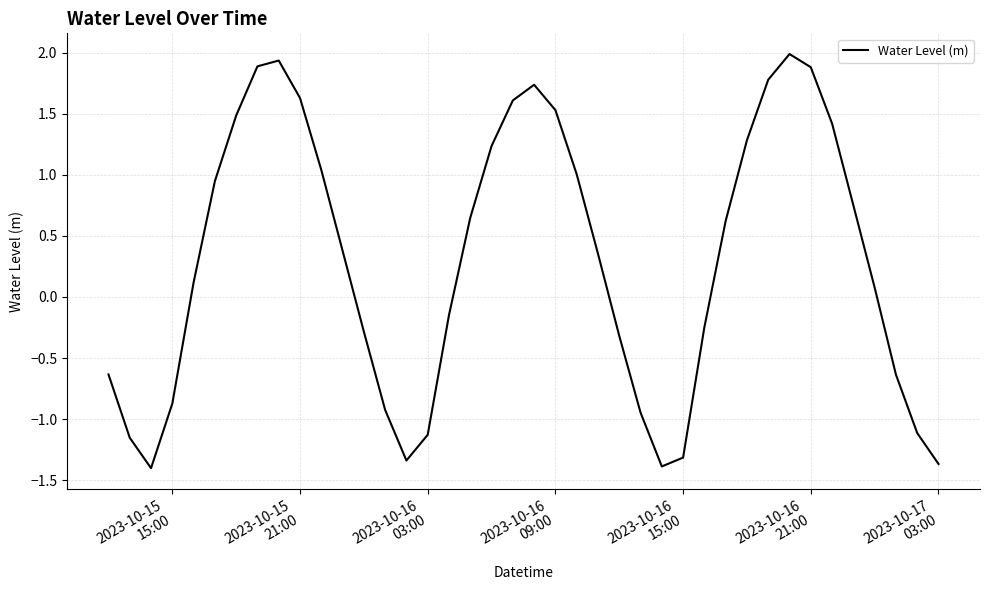

What is the maximum value shown in the chart?

2.0